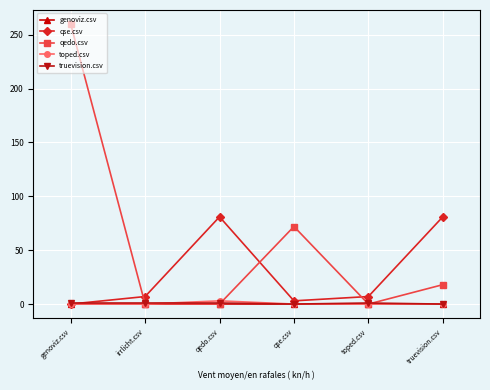

Which series has the largest range (max minus min)?

qedo.csv